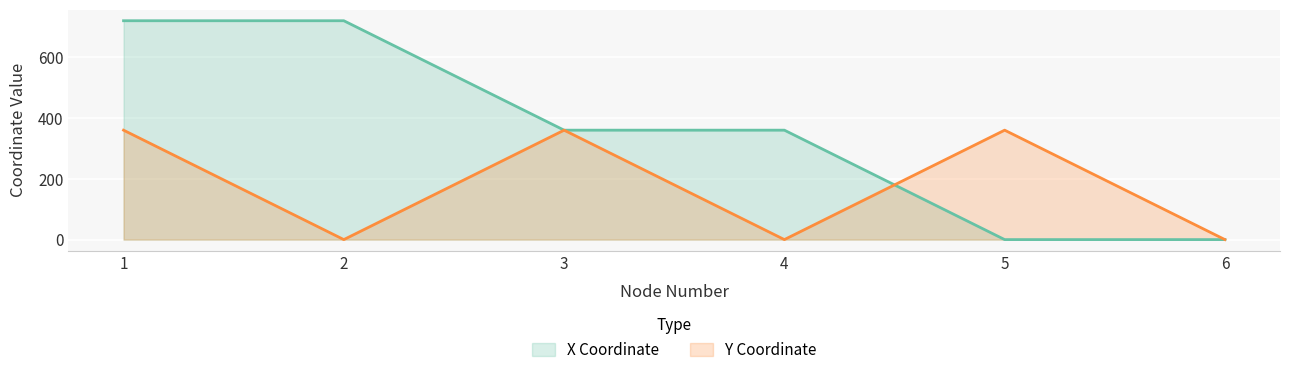

Count the number of categories in the chart.

6